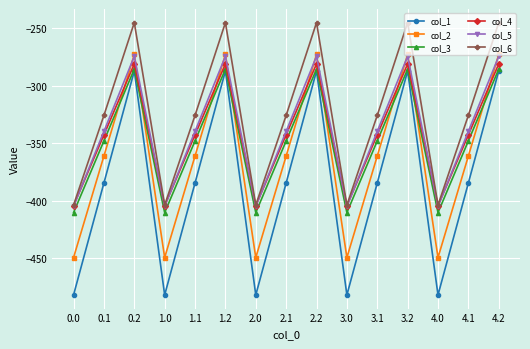

Reading right to left, transcribe all the data shown in this chart.

col_1: -287.1	-384.6	-482.0	-287.1	-384.6	-482.0	-287.1	-384.6	-482.0	-287.1	-384.6	-482.0	-287.1	-384.6	-482.0
col_2: -272.7	-361.1	-449.5	-272.7	-361.1	-449.5	-272.7	-361.1	-449.5	-272.7	-361.1	-449.5	-272.7	-361.1	-449.5
col_3: -285.5	-347.9	-410.3	-285.5	-347.9	-410.3	-285.5	-347.9	-410.3	-285.5	-347.9	-410.3	-285.5	-347.9	-410.3
col_4: -281.0	-342.7	-404.4	-281.0	-342.7	-404.4	-281.0	-342.7	-404.4	-281.0	-342.7	-404.4	-281.0	-342.7	-404.4
col_5: -274.4	-339.6	-404.9	-274.4	-339.6	-404.9	-274.4	-339.6	-404.9	-274.4	-339.6	-404.9	-274.4	-339.6	-404.9
col_6: -245.0	-325.7	-403.8	-245.0	-325.7	-403.8	-245.0	-325.7	-403.8	-245.0	-325.7	-403.8	-245.0	-325.7	-403.8